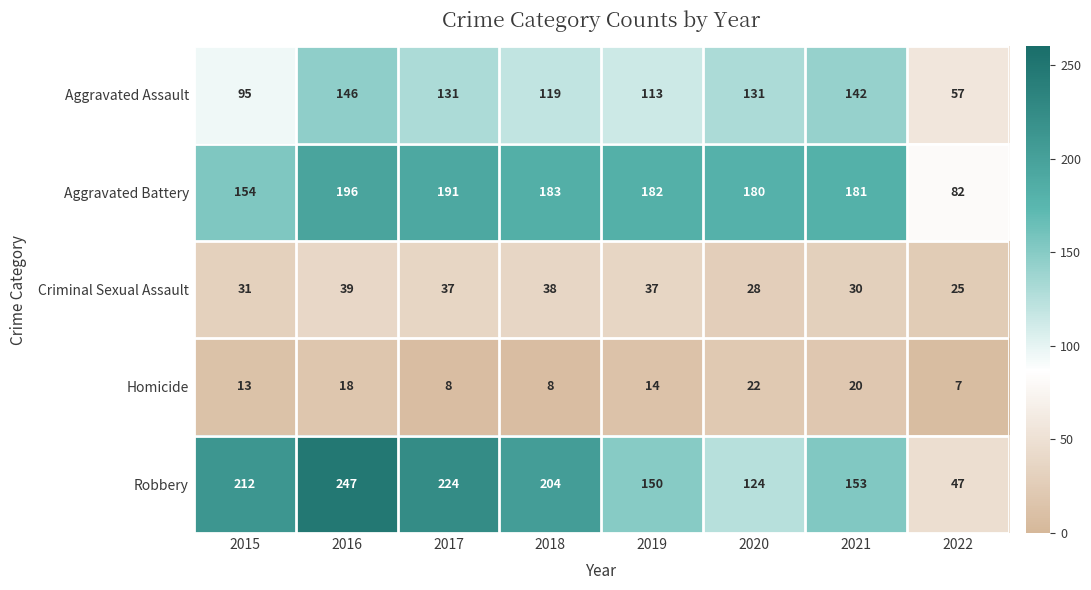

What is the spread (max minus min) of values at 2022?

75